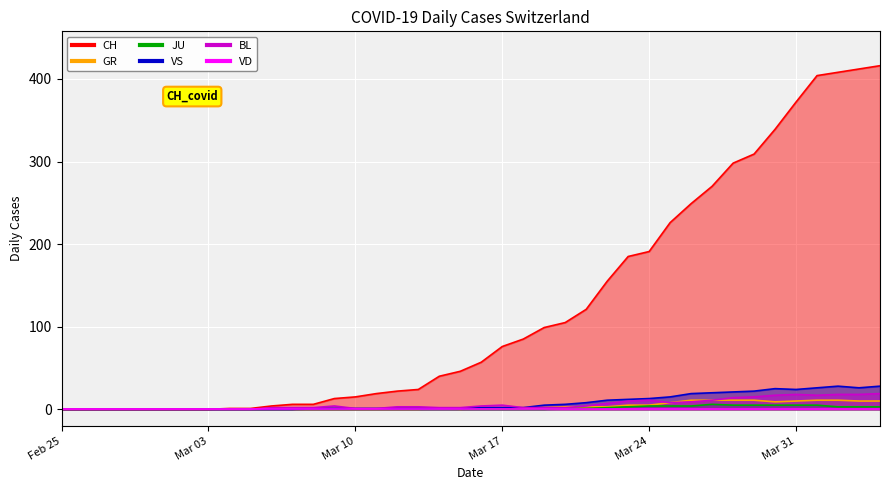

True or false: GR and VS cross at least once.

False